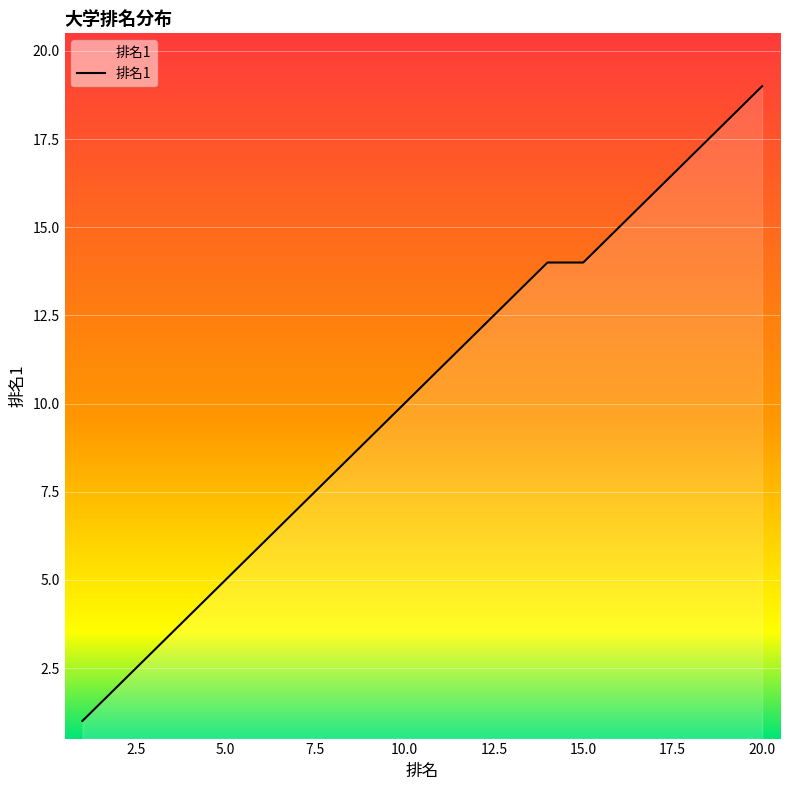

What is the difference between the maximum and minimum values?

18